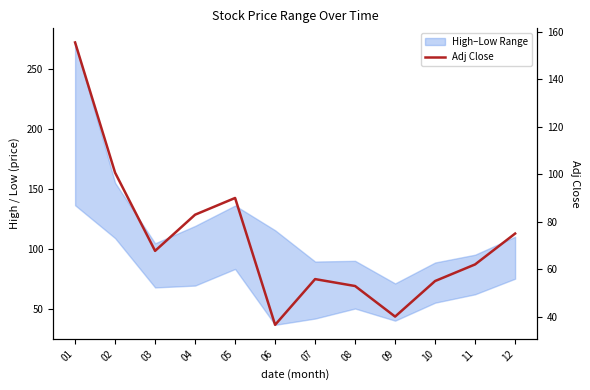

How many points are higher than both their immediate neighbors (excluding endpoints)?

2